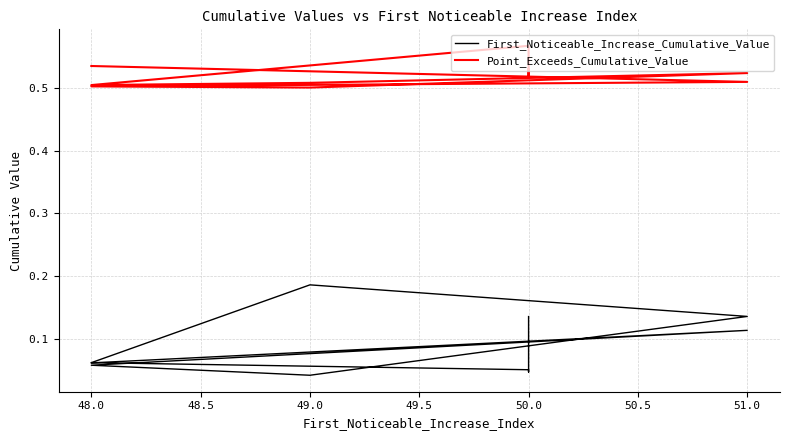

Which category has the lowest value across all series?

49.0